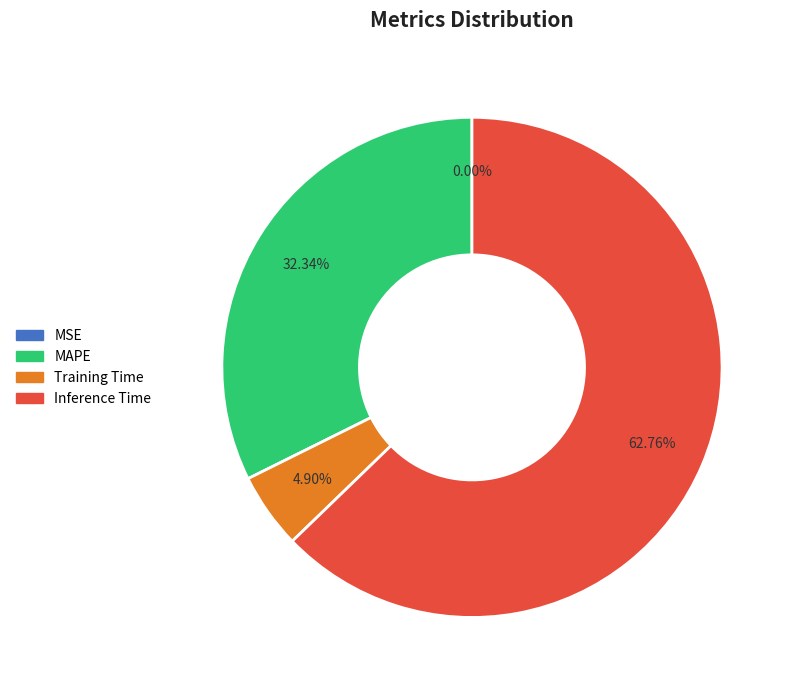

Combined, do Training Time and Inference Time account for over 50%?

Yes